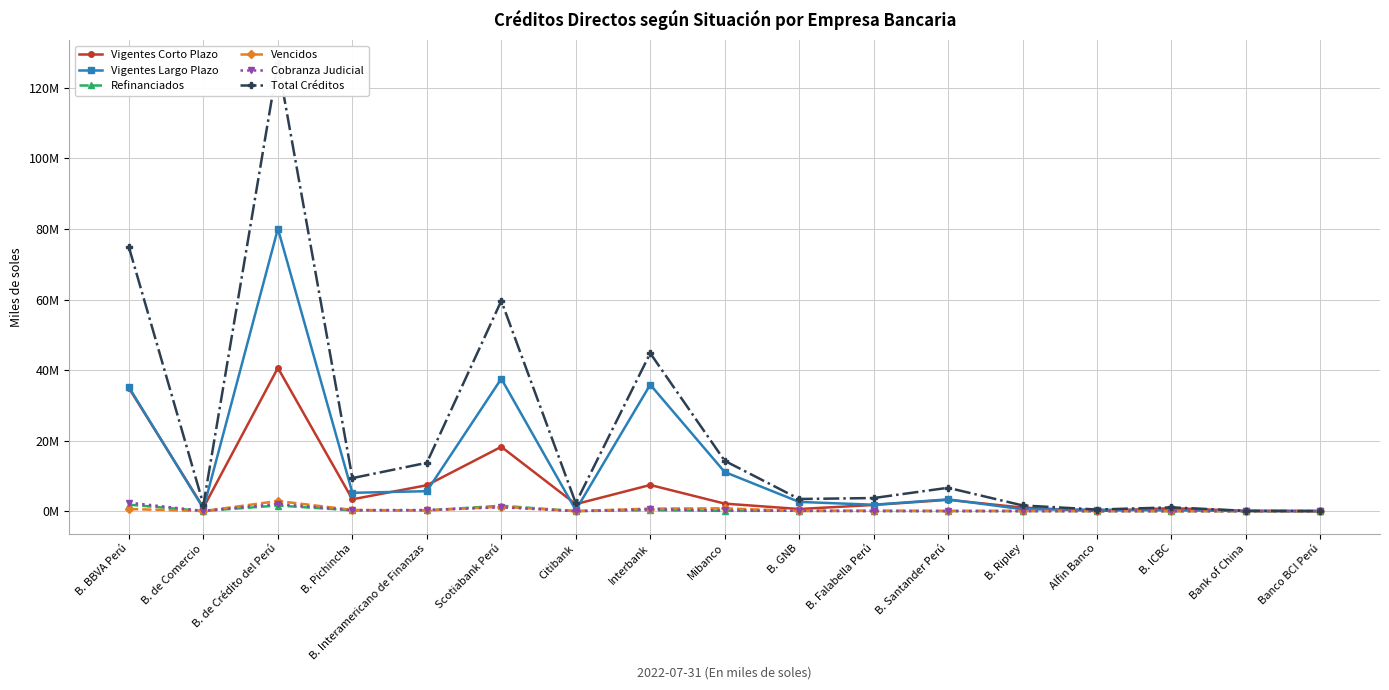

What is the difference between the second highest and minimum values in the Refinanciados series?

1586486.2